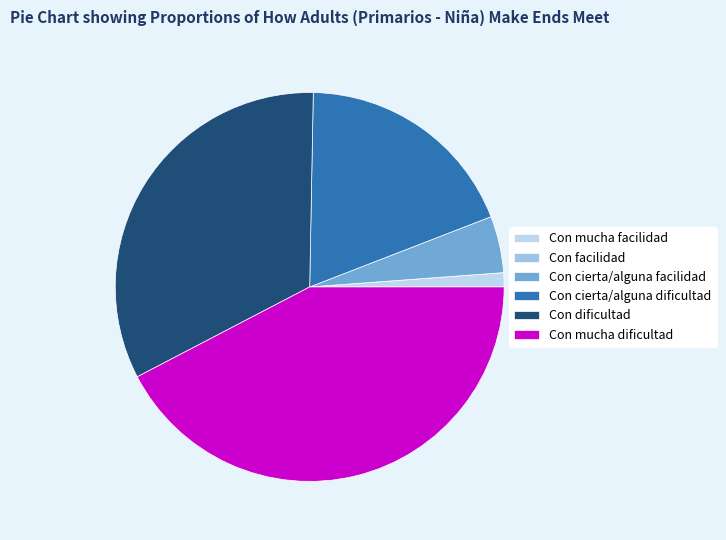

To the nearest percent, what is the average slice percentage?

17%